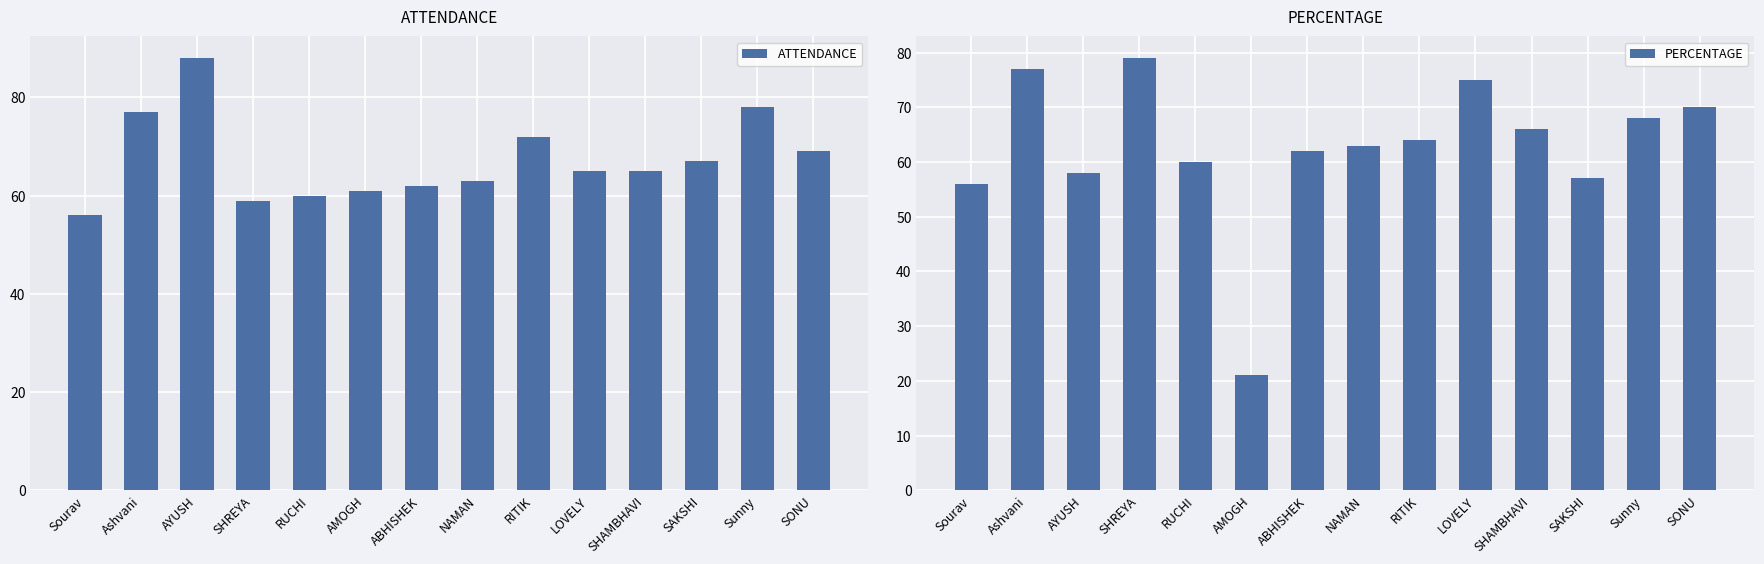

Reading left to right, extract all data points from this chart.

ATTENDANCE: 56	77	88	59	60	61	62	63	72	65	65	67	78	69
PERCENTAGE: 56	77	58	79	60	21	62	63	64	75	66	57	68	70